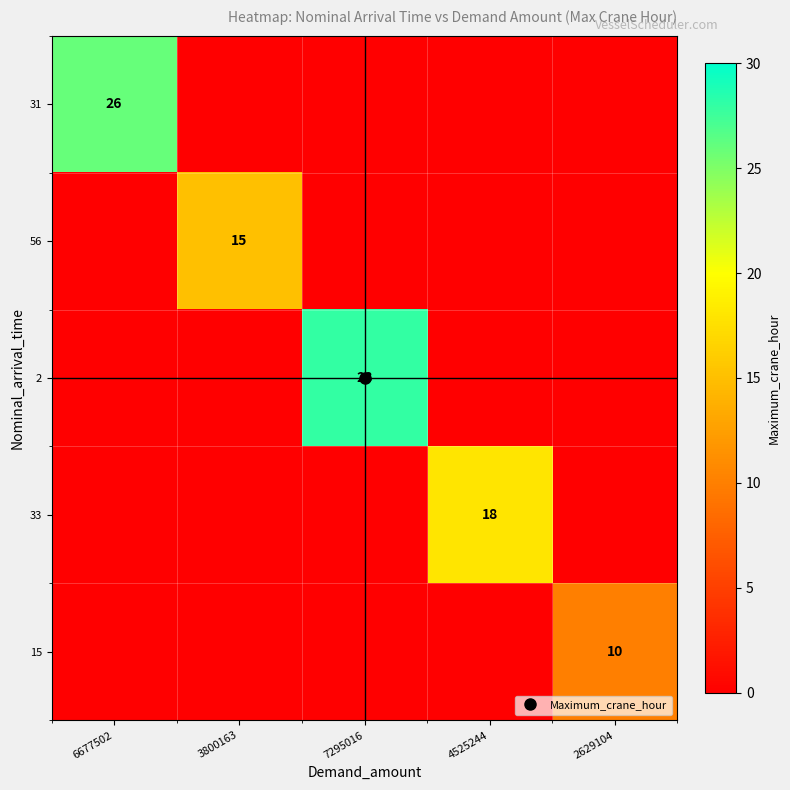

Between 6677502 and 7295016, which is larger?

6677502